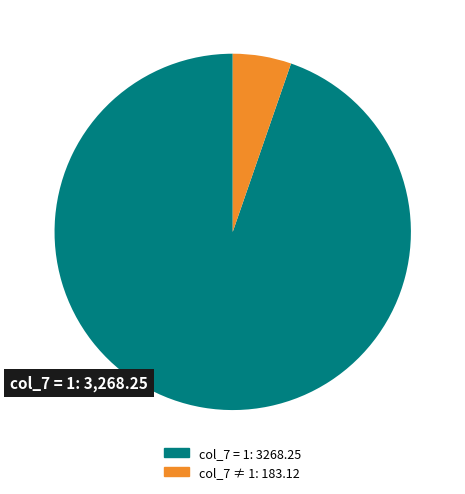

Is there any slice that represents more than half of the pie?

Yes